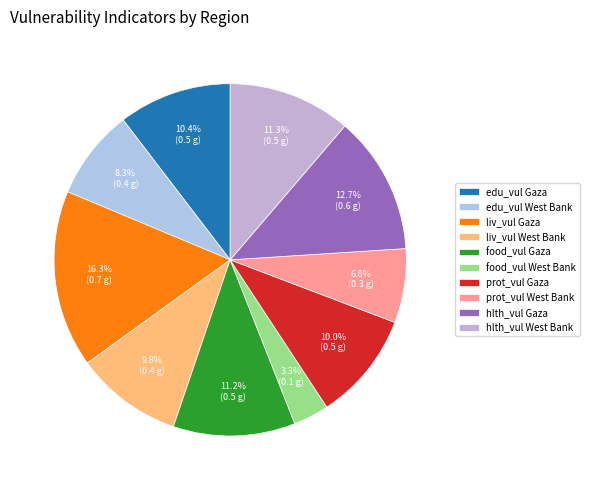

Is the sum of liv_vul West Bank and hlth_vul Gaza greater than half?

No